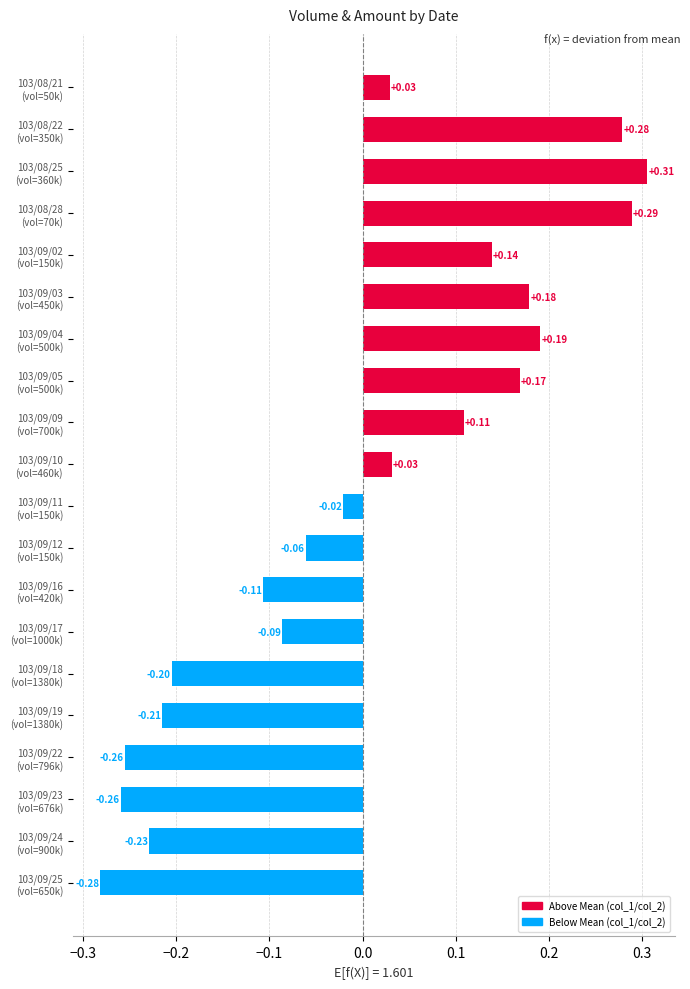

Does the chart contain any negative values?

Yes